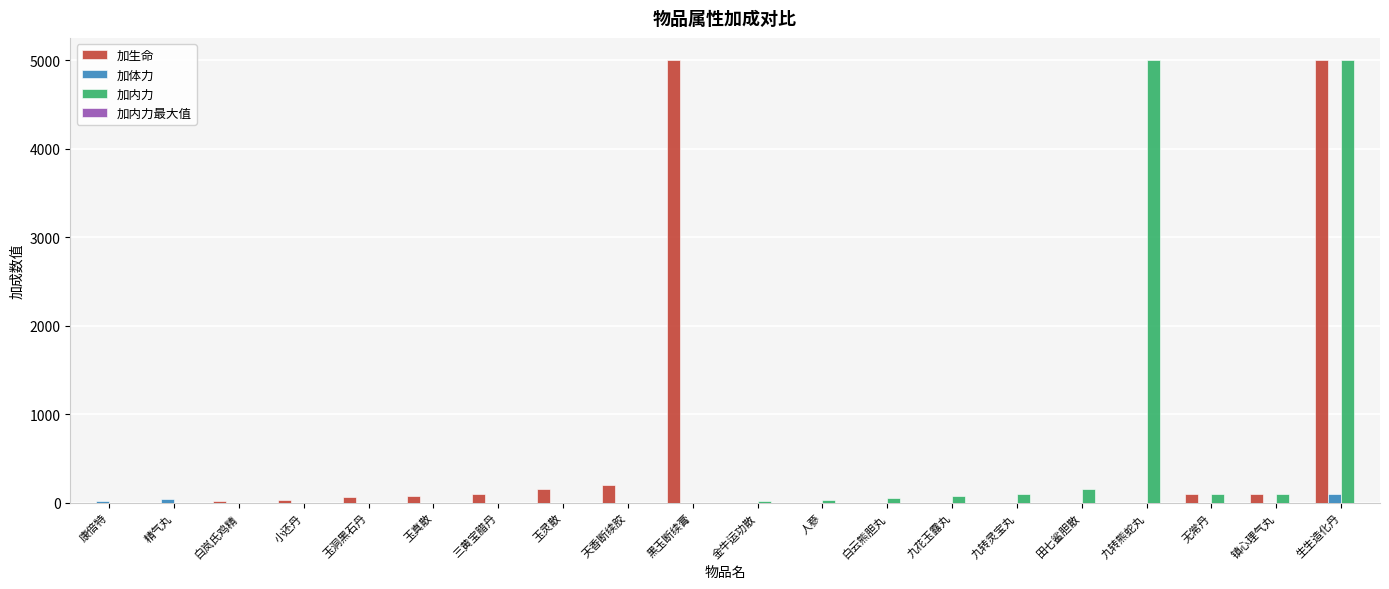

Is it true that 加内力 equals 100 at 镇心理气丸?

True